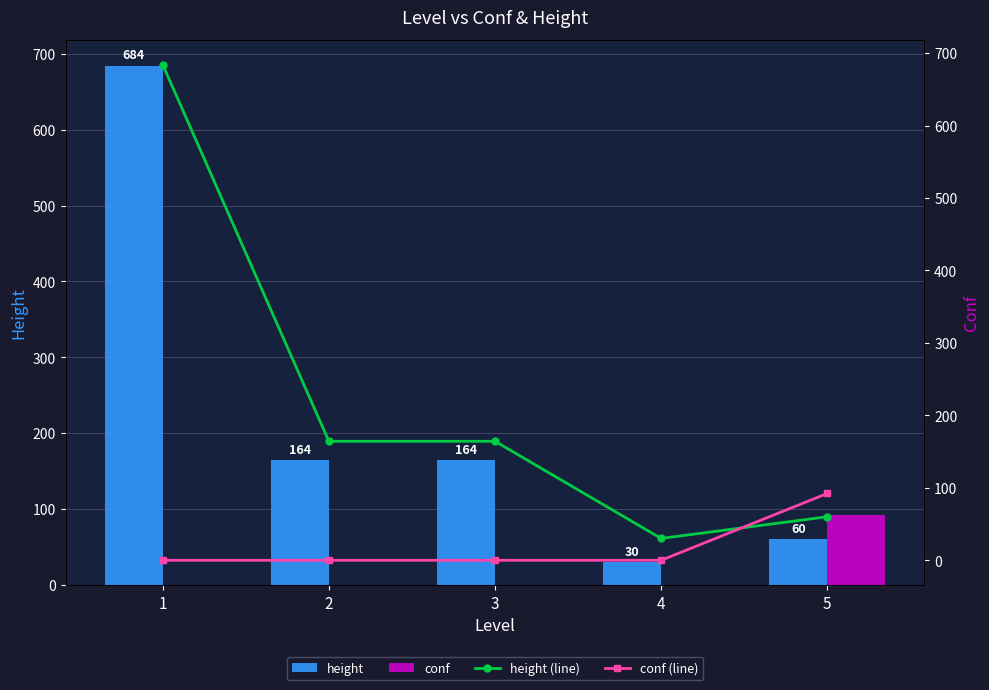

At which category is the sum across all series the highest?

1